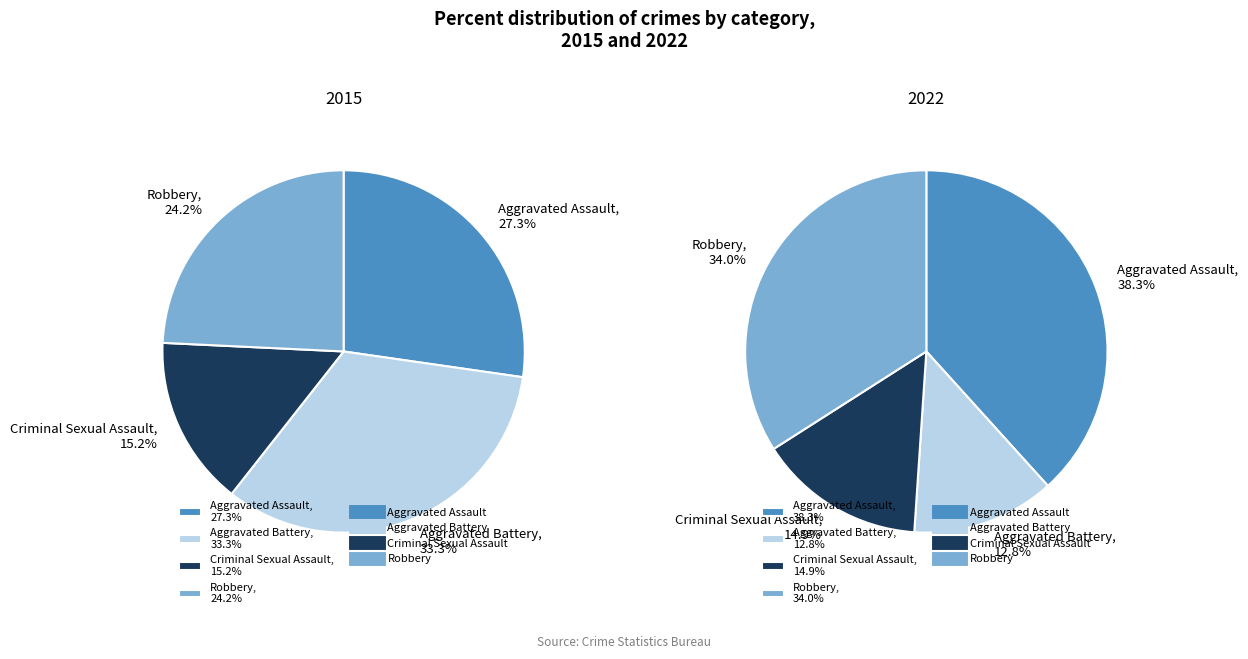

Which has a higher value, Criminal Sexual Assault or Aggravated Assault?

Aggravated Assault